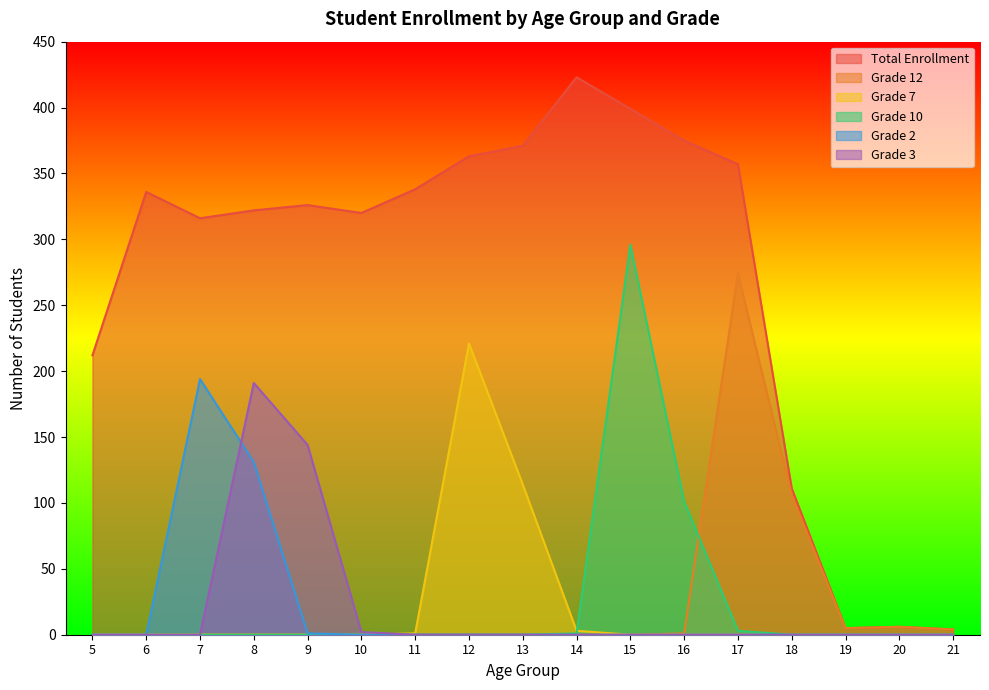

Which category has the highest value in the Grade 2 series?

7